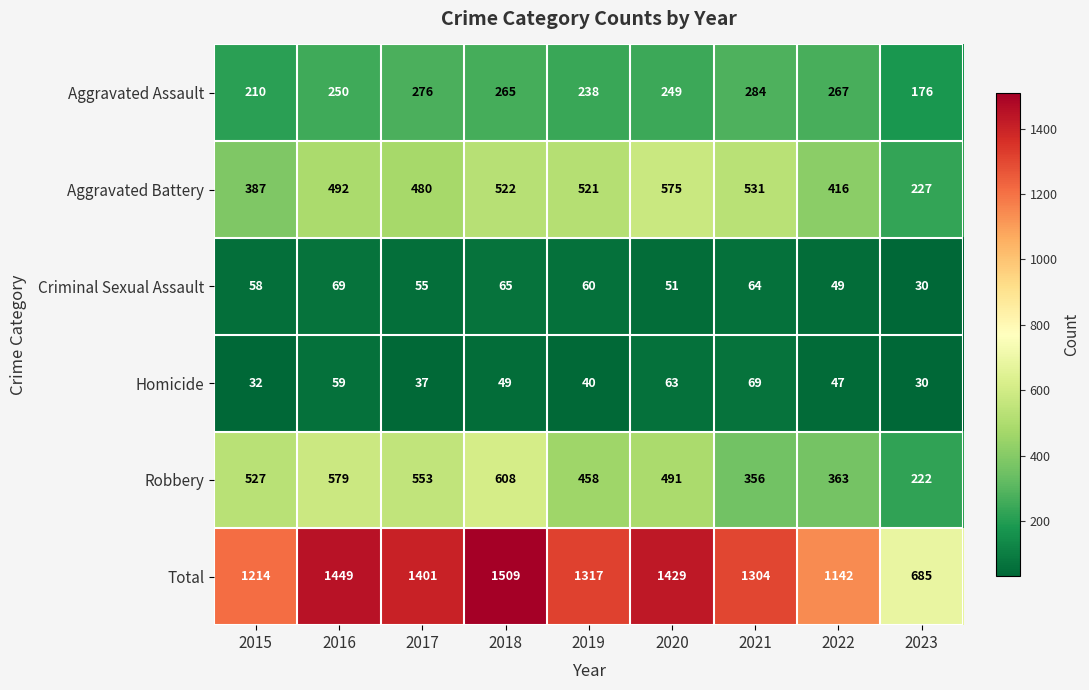

What is the difference between the maximum and minimum values in the Homicide series?

39